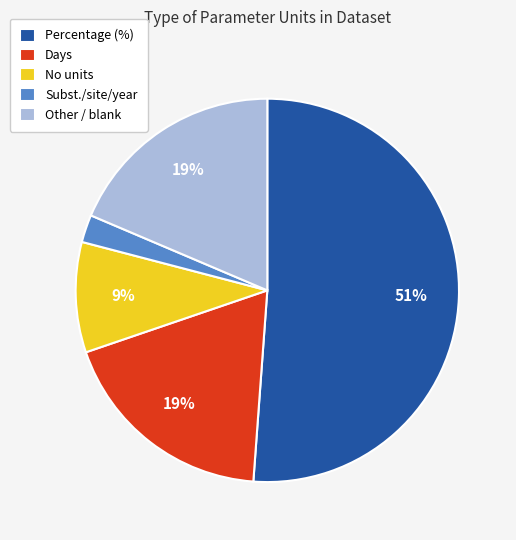

Count the number of slices in the pie.

5